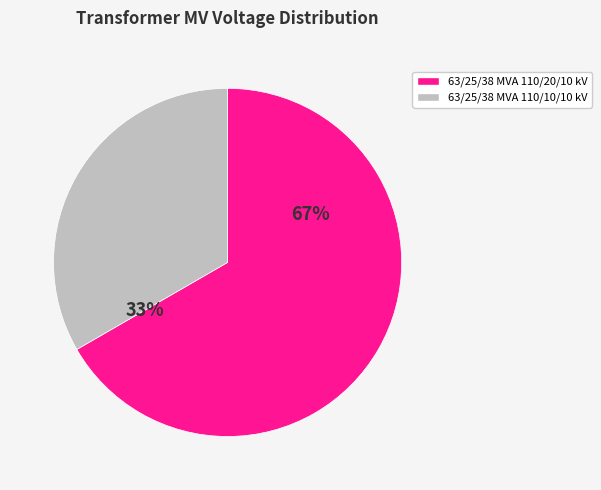

True or false: 63/25/38 MVA 110/20/10 kV accounts for 67% of the total.

True